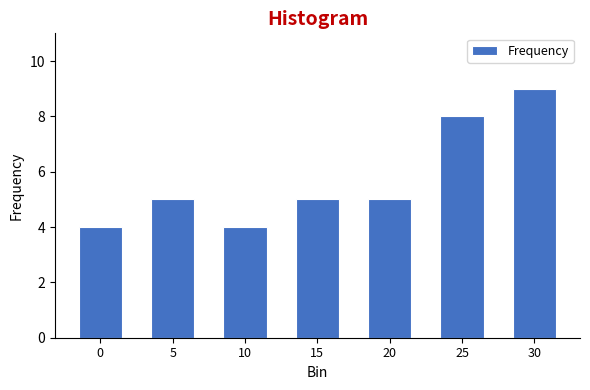

Reading right to left, what are all the values shown in this chart?

30=9	25=8	20=5	15=5	10=4	5=5	0=4